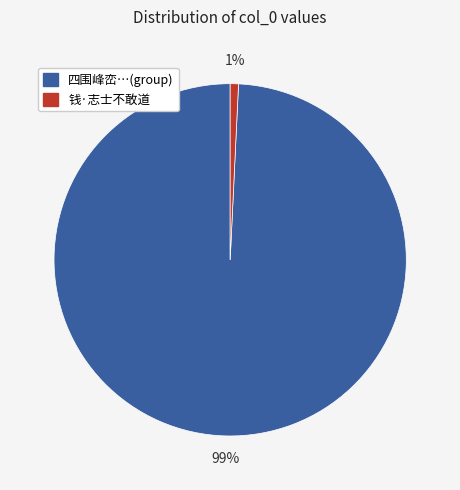

To the nearest percent, what is the average slice percentage?

50%